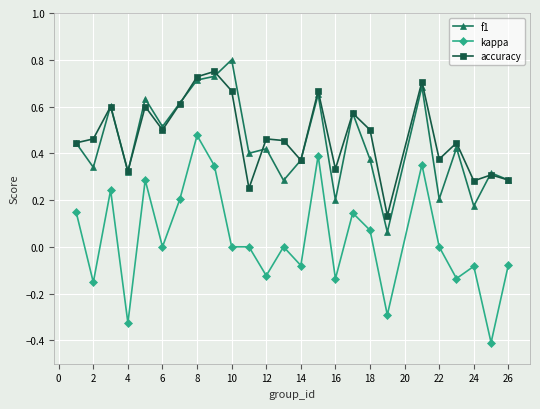

True or false: kappa and accuracy cross at least once.

False